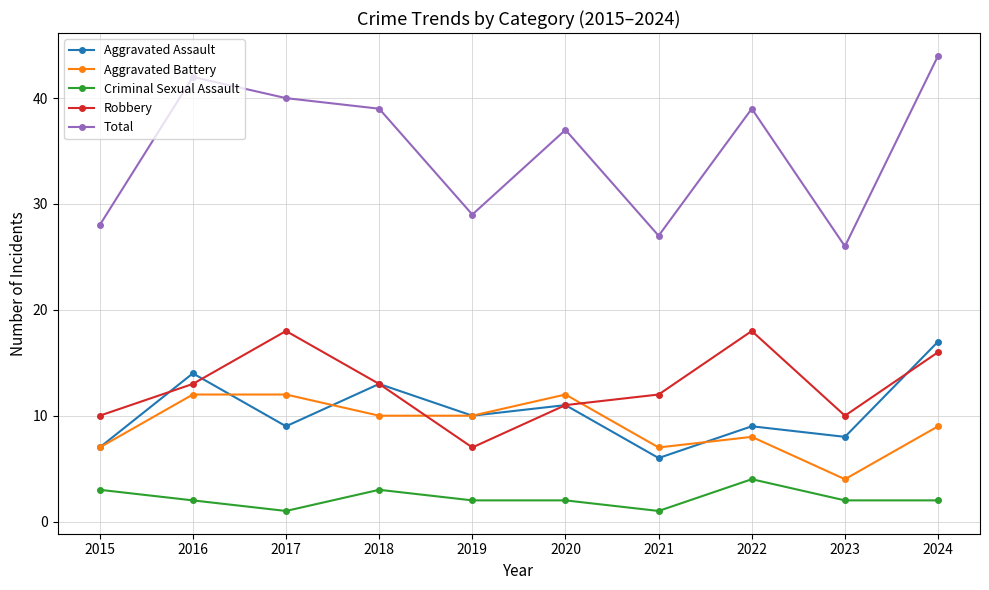

Reading left to right, what are all the values shown in this chart?

Aggravated Assault: 2015=7	2016=14	2017=9	2018=13	2019=10	2020=11	2021=6	2022=9	2023=8	2024=17
Aggravated Battery: 2015=7	2016=12	2017=12	2018=10	2019=10	2020=12	2021=7	2022=8	2023=4	2024=9
Criminal Sexual Assault: 2015=3	2016=2	2017=1	2018=3	2019=2	2020=2	2021=1	2022=4	2023=2	2024=2
Robbery: 2015=10	2016=13	2017=18	2018=13	2019=7	2020=11	2021=12	2022=18	2023=10	2024=16
Total: 2015=28	2016=42	2017=40	2018=39	2019=29	2020=37	2021=27	2022=39	2023=26	2024=44